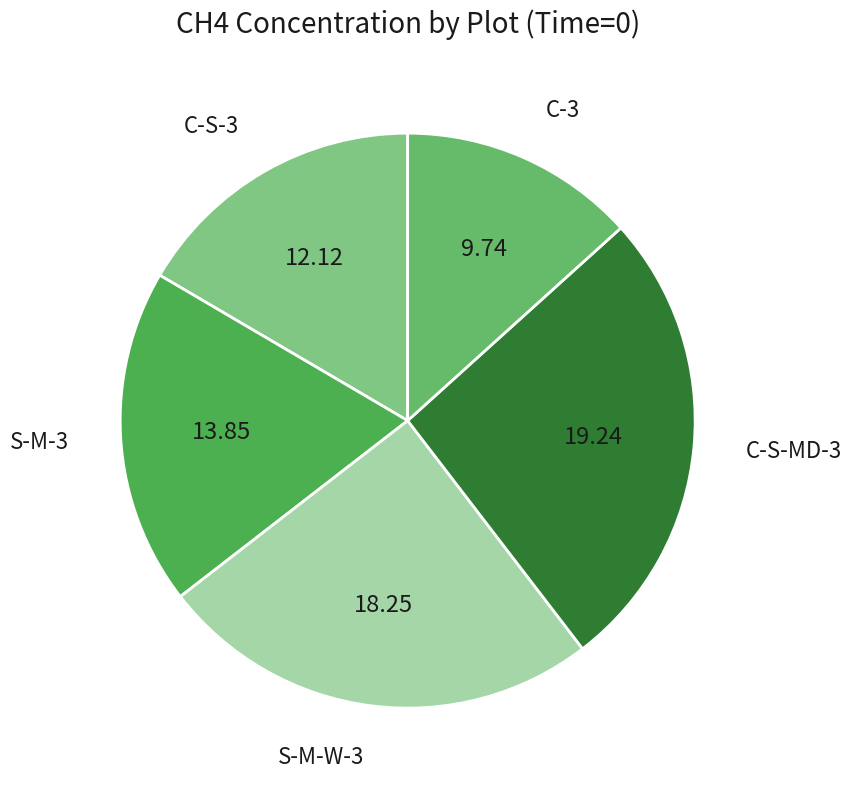

Is the sum of S-M-W-3 and C-S-3 greater than half?

No